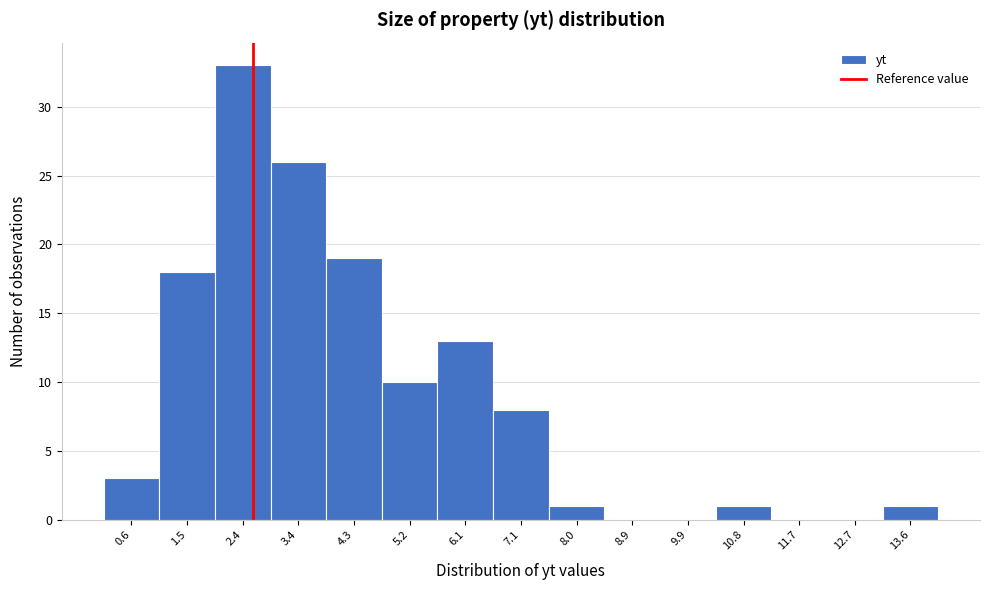

Reading left to right, list all the values displayed in this chart.

0.6=3	1.5=18	2.4=33	3.4=26	4.3=19	5.2=10	6.1=13	7.1=8	8.0=1	8.9=0	9.9=0	10.8=1	11.7=0	12.7=0	13.6=1